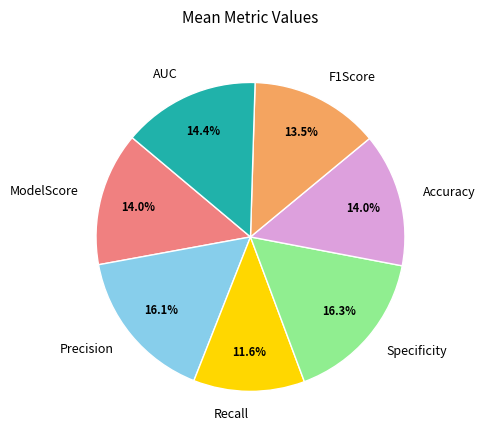

True or false: ModelScore accounts for 4% of the total.

False